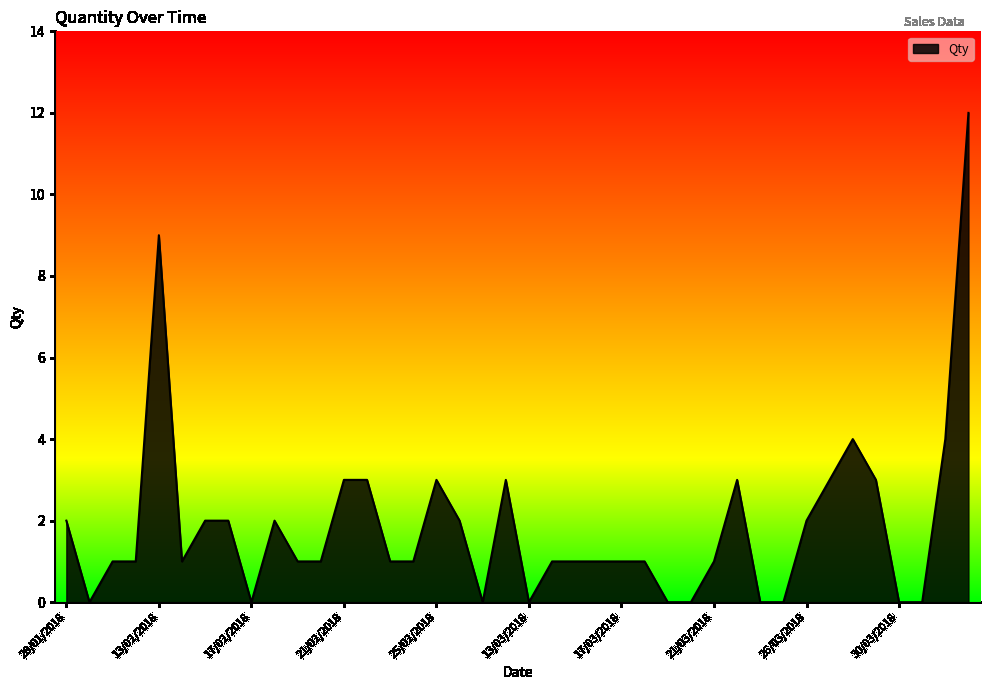

What is the difference between the maximum and minimum values?

12